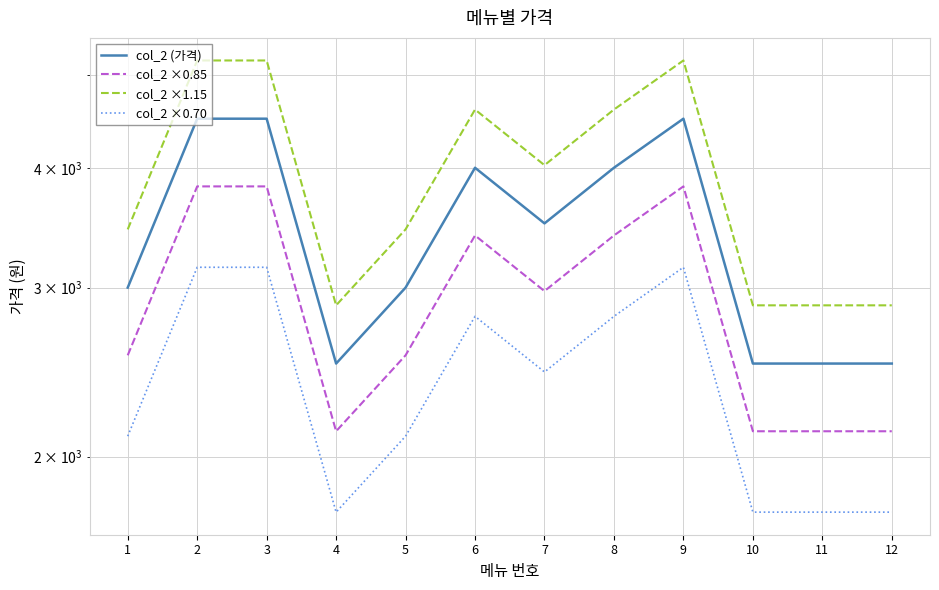

How many col_2 ×0.70 values are between 1750 and 3150?

12